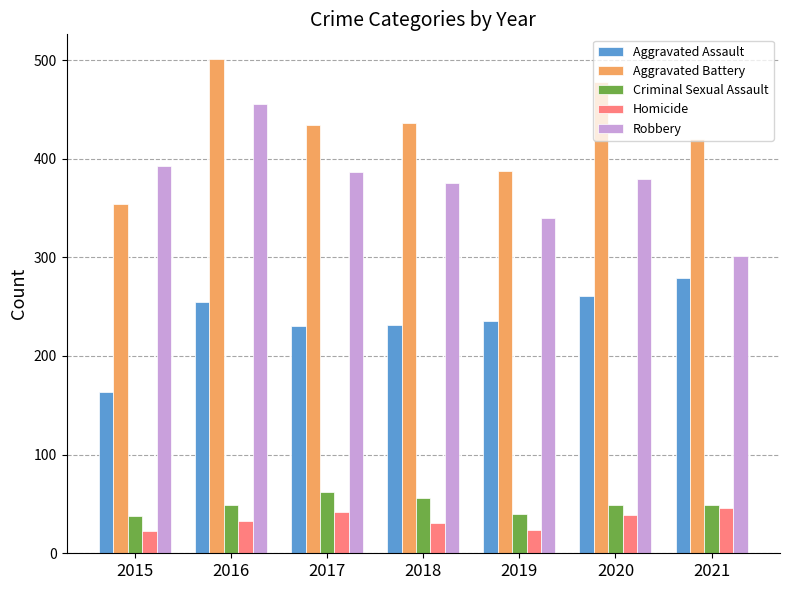

What is the spread (max minus min) of values at 2015?

370